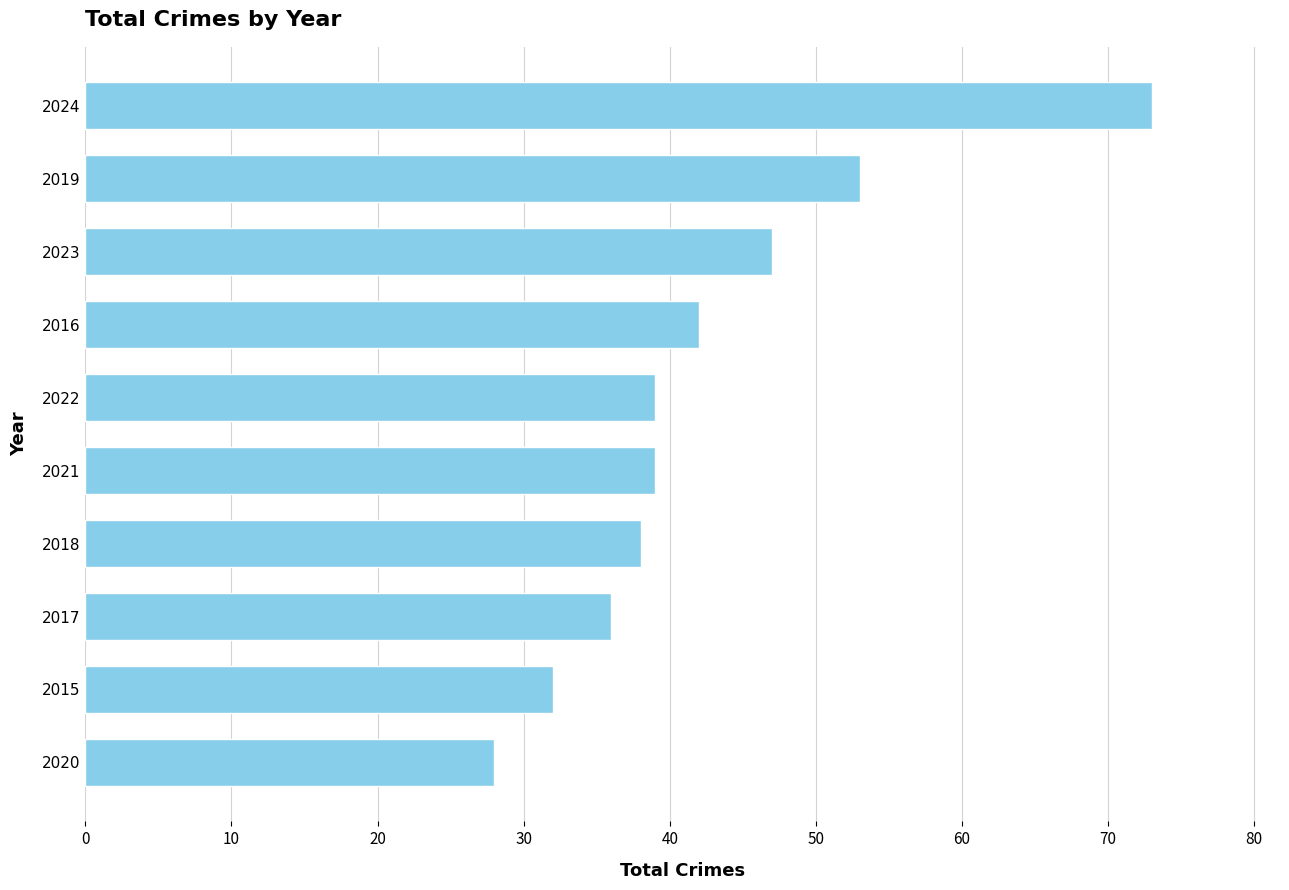

How many categories are shown in the chart?

10